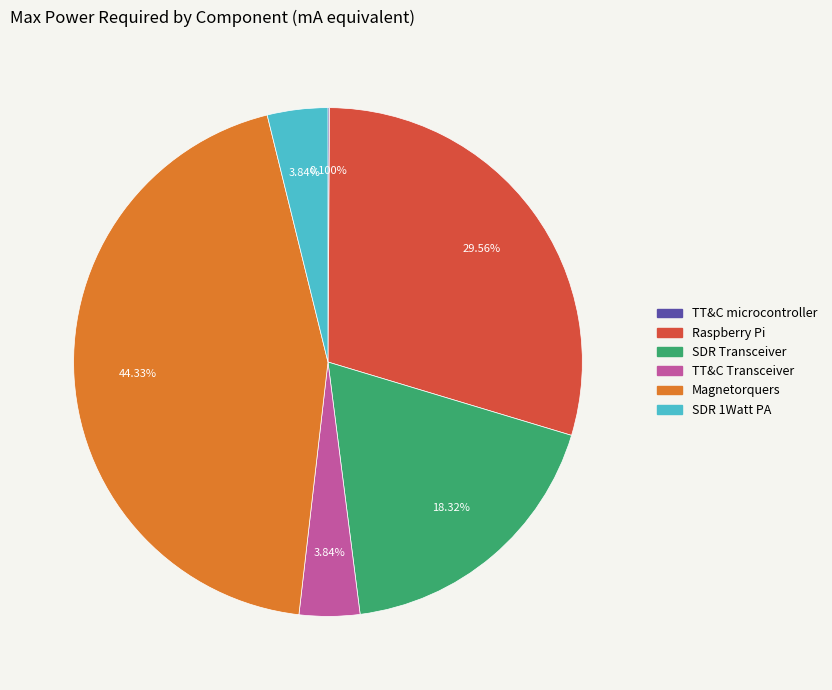

Is there any slice that represents more than half of the pie?

No